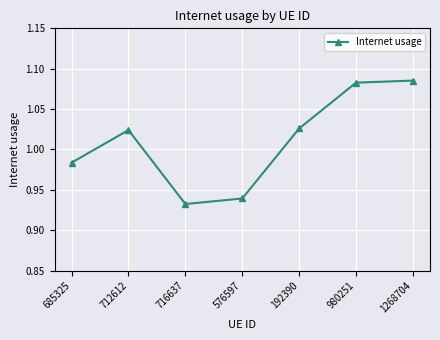

Where is the data nearest to the value 1?

685325